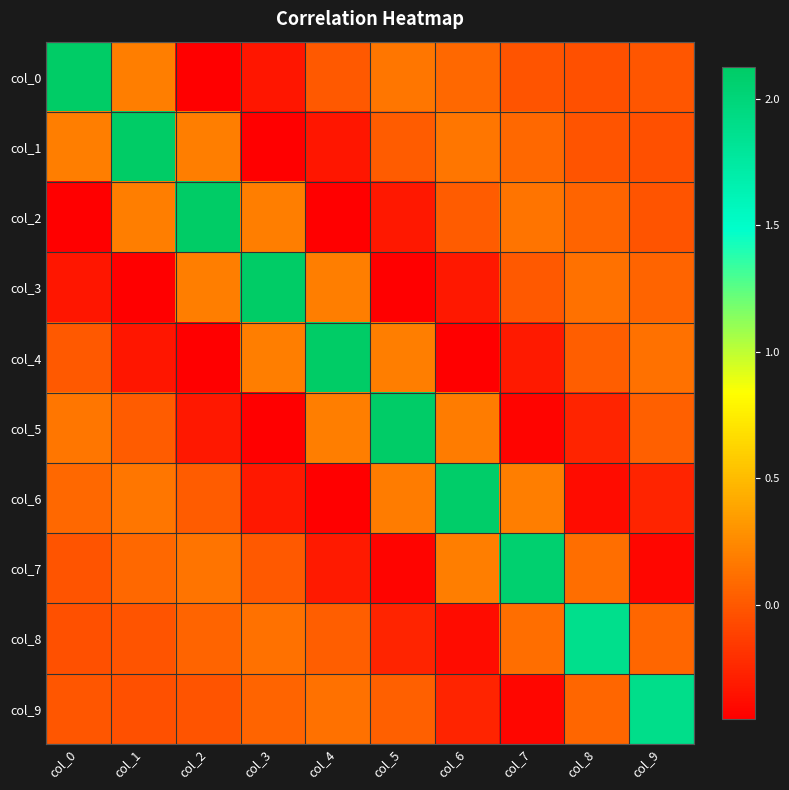

Reading left to right, what are all the values shown in this chart?

col_0: col_0=2.1	col_1=0.2	col_2=-0.5	col_3=-0.3	col_4=0.0	col_5=0.1	col_6=0.1	col_7=-0.0	col_8=-0.0	col_9=-0.0
col_1: col_0=0.2	col_1=2.1	col_2=0.2	col_3=-0.5	col_4=-0.3	col_5=0.0	col_6=0.1	col_7=0.1	col_8=-0.0	col_9=-0.0
col_2: col_0=-0.5	col_1=0.2	col_2=2.1	col_3=0.2	col_4=-0.4	col_5=-0.3	col_6=0.0	col_7=0.1	col_8=0.1	col_9=-0.0
col_3: col_0=-0.3	col_1=-0.5	col_2=0.2	col_3=2.1	col_4=0.2	col_5=-0.4	col_6=-0.3	col_7=0.0	col_8=0.1	col_9=0.1
col_4: col_0=0.0	col_1=-0.3	col_2=-0.4	col_3=0.2	col_4=2.1	col_5=0.2	col_6=-0.4	col_7=-0.3	col_8=0.0	col_9=0.1
col_5: col_0=0.1	col_1=0.0	col_2=-0.3	col_3=-0.4	col_4=0.2	col_5=2.1	col_6=0.2	col_7=-0.4	col_8=-0.3	col_9=0.0
col_6: col_0=0.1	col_1=0.1	col_2=0.0	col_3=-0.3	col_4=-0.4	col_5=0.2	col_6=2.1	col_7=0.2	col_8=-0.4	col_9=-0.3
col_7: col_0=-0.0	col_1=0.1	col_2=0.1	col_3=0.0	col_4=-0.3	col_5=-0.4	col_6=0.2	col_7=2.1	col_8=0.1	col_9=-0.4
col_8: col_0=-0.0	col_1=-0.0	col_2=0.1	col_3=0.1	col_4=0.0	col_5=-0.3	col_6=-0.4	col_7=0.1	col_8=1.9	col_9=0.1
col_9: col_0=-0.0	col_1=-0.0	col_2=-0.0	col_3=0.1	col_4=0.1	col_5=0.0	col_6=-0.3	col_7=-0.4	col_8=0.1	col_9=1.9